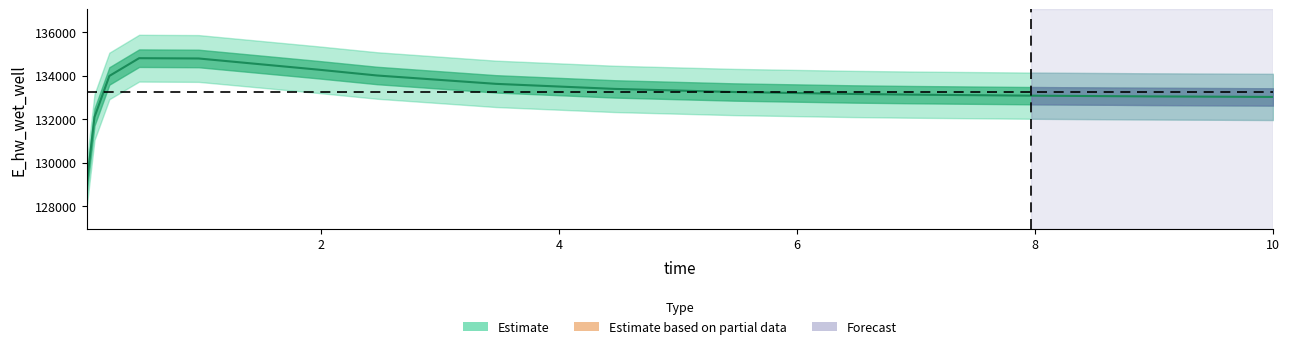

How many series are shown in this chart?

1